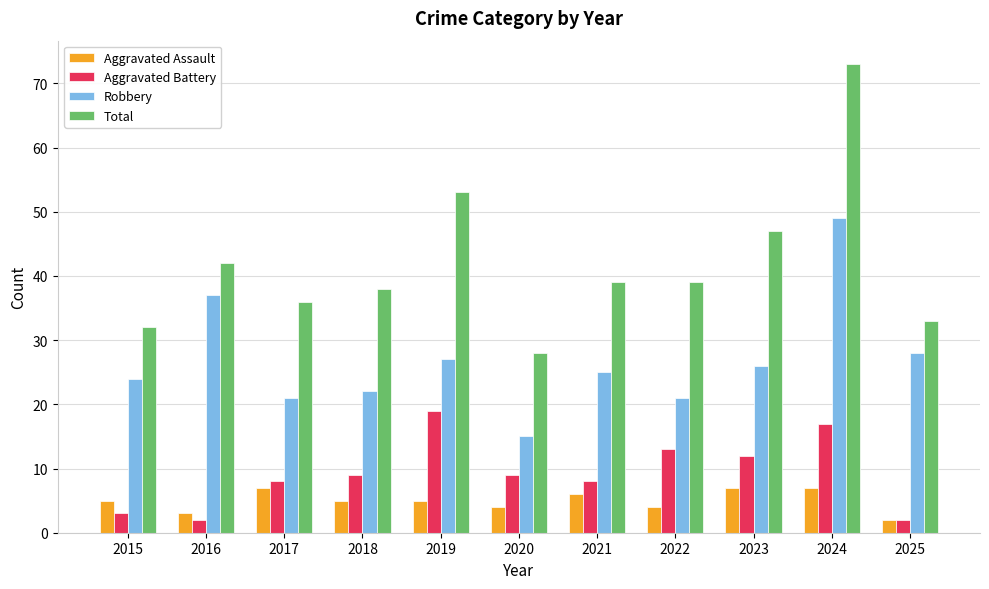

What is the difference between the Aggravated Battery values at 2016 and 2019?

17